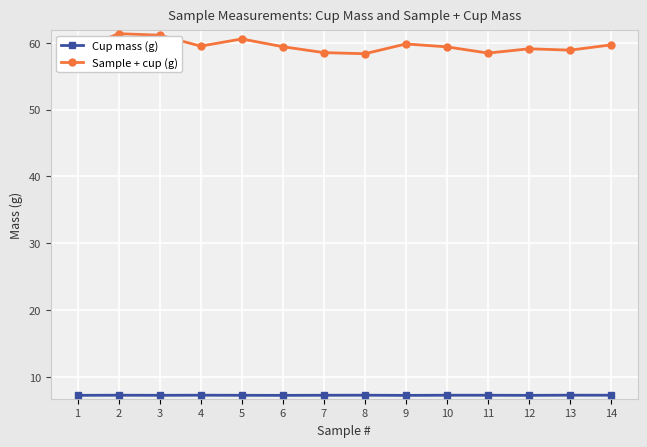

The value of Sample + cup (g) at 2 is 61.4. True or false?

True